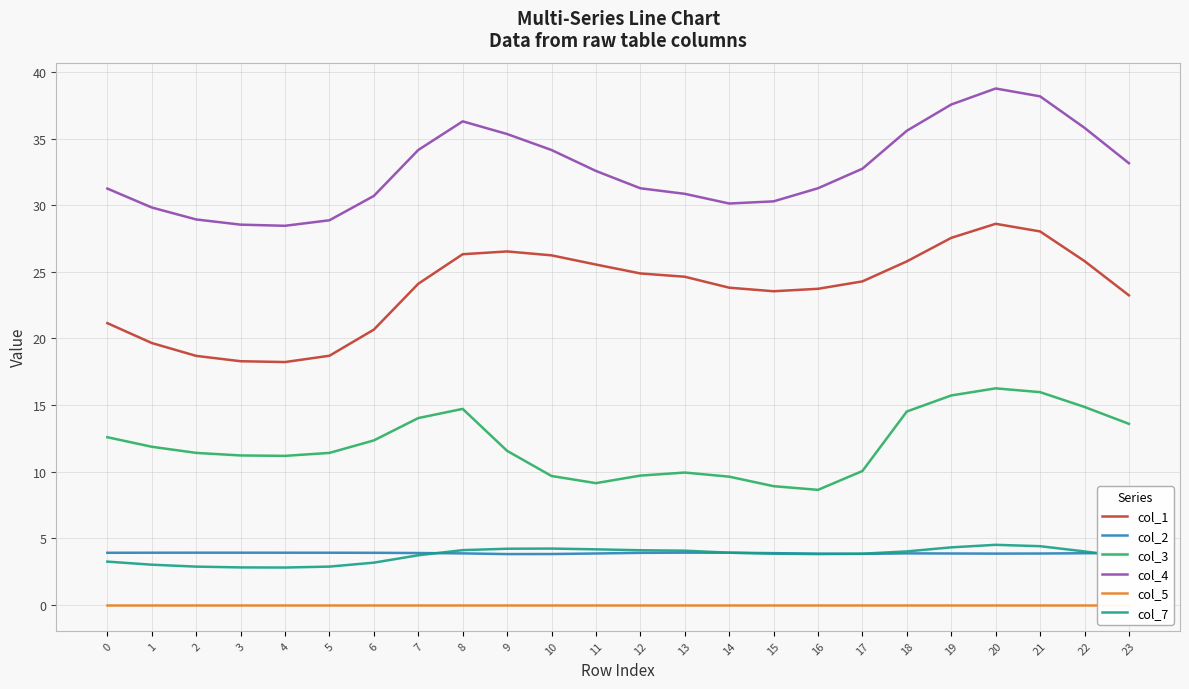

Reading left to right, extract all data points from this chart.

col_1: 21.2	19.7	18.7	18.3	18.2	18.7	20.7	24.1	26.3	26.5	26.2	25.5	24.9	24.6	23.8	23.5	23.7	24.3	25.8	27.5	28.6	28.0	25.8	23.2
col_2: 3.9	3.9	3.9	3.9	3.9	3.9	3.9	3.9	3.9	3.8	3.8	3.9	3.9	3.9	3.9	3.9	3.9	3.8	3.9	3.9	3.9	3.9	3.9	3.9
col_3: 12.6	11.9	11.4	11.2	11.2	11.4	12.3	14.0	14.7	11.6	9.7	9.1	9.7	9.9	9.6	8.9	8.6	10.1	14.5	15.7	16.3	16.0	14.9	13.6
col_4: 31.2	29.8	28.9	28.5	28.5	28.9	30.7	34.1	36.3	35.3	34.1	32.6	31.3	30.9	30.1	30.3	31.3	32.7	35.6	37.6	38.8	38.2	35.8	33.1
col_5: 0.0	0.0	0.0	0.0	0.0	0.0	0.0	0.0	0.0	0.0	0.0	0.0	0.0	0.0	0.0	0.0	0.0	0.0	0.0	0.0	0.0	0.0	0.0	0.0
col_7: 3.3	3.0	2.9	2.8	2.8	2.9	3.2	3.7	4.1	4.2	4.2	4.2	4.1	4.1	3.9	3.8	3.8	3.8	4.0	4.3	4.5	4.4	4.0	3.6